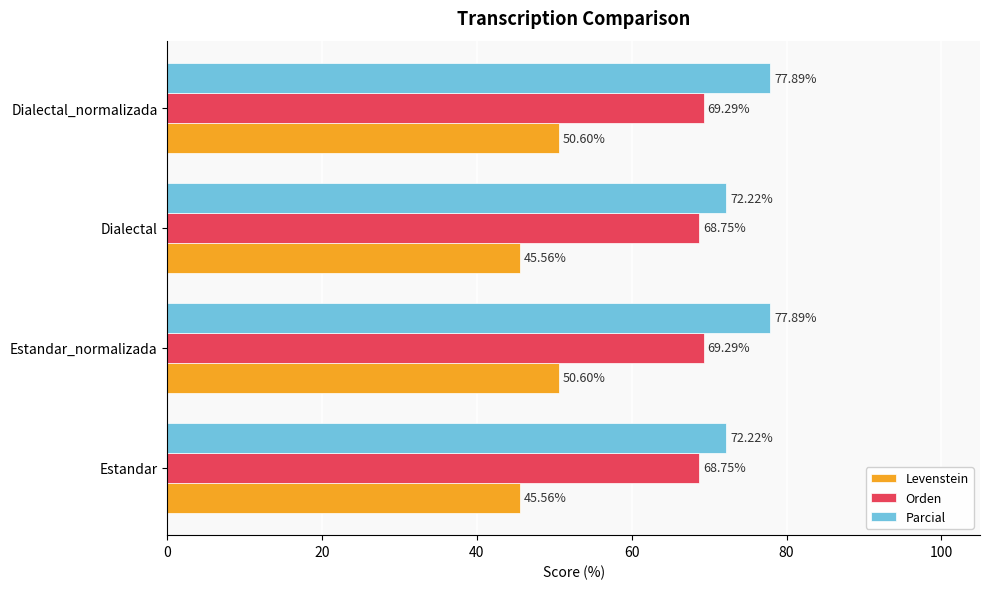

How many Orden values are between 68 and 69?

2